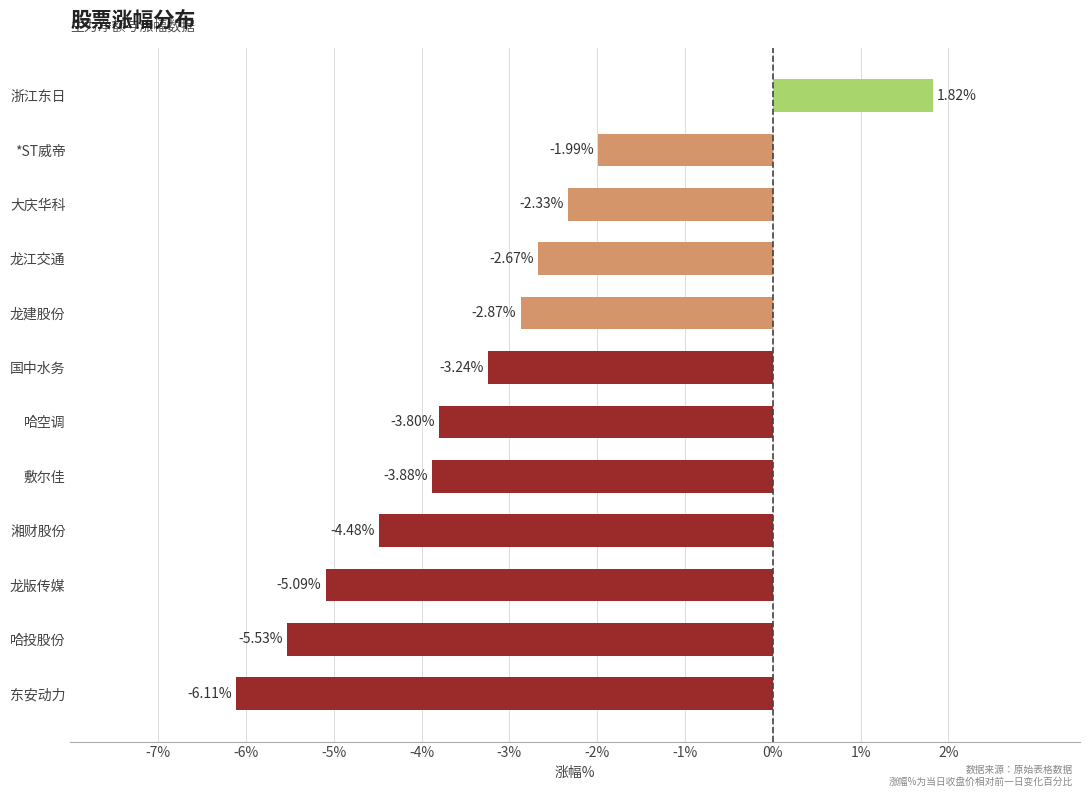

At which category does the chart reach its peak across all series?

浙江东日